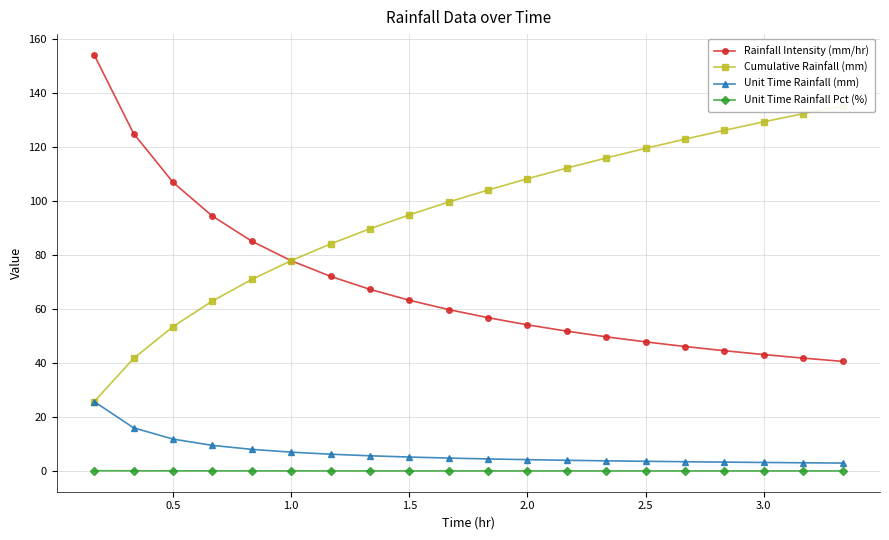

Rank the series by their maximum value, from lowest to highest.

Unit Time Rainfall Pct (%), Unit Time Rainfall (mm), Cumulative Rainfall (mm), Rainfall Intensity (mm/hr)